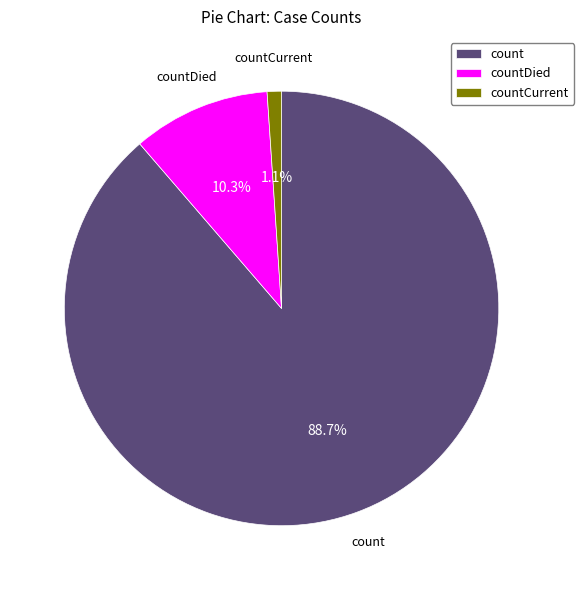

The countCurrent slice represents 14% of the pie. True or false?

False